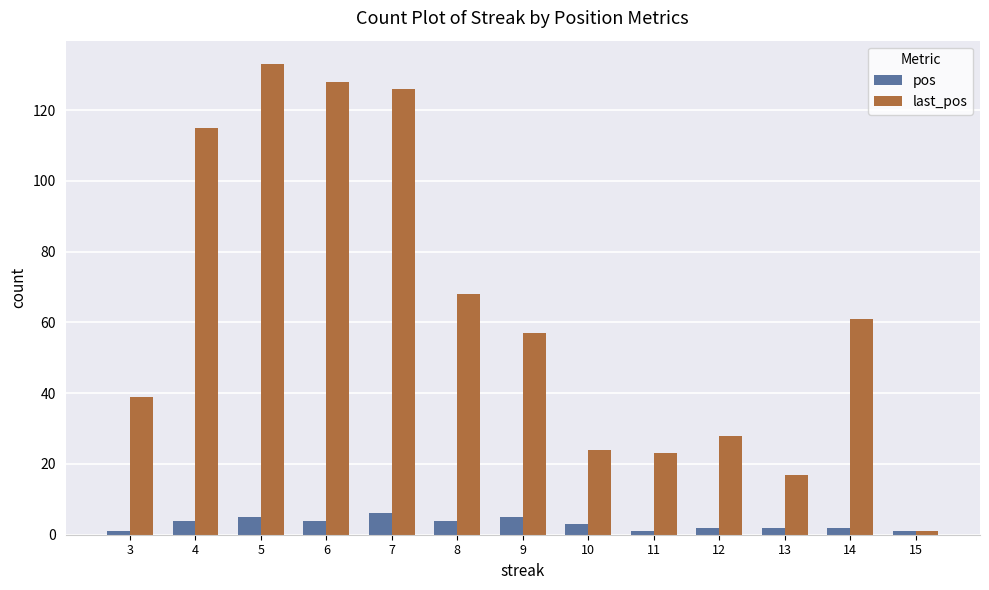

How many bars are there in total?

26